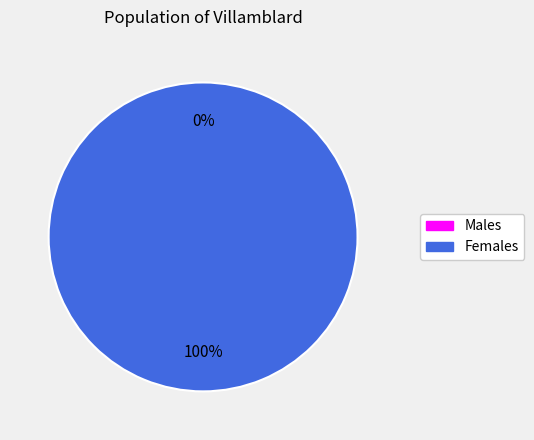

True or false: 1 accounts for 100% of the total.

True